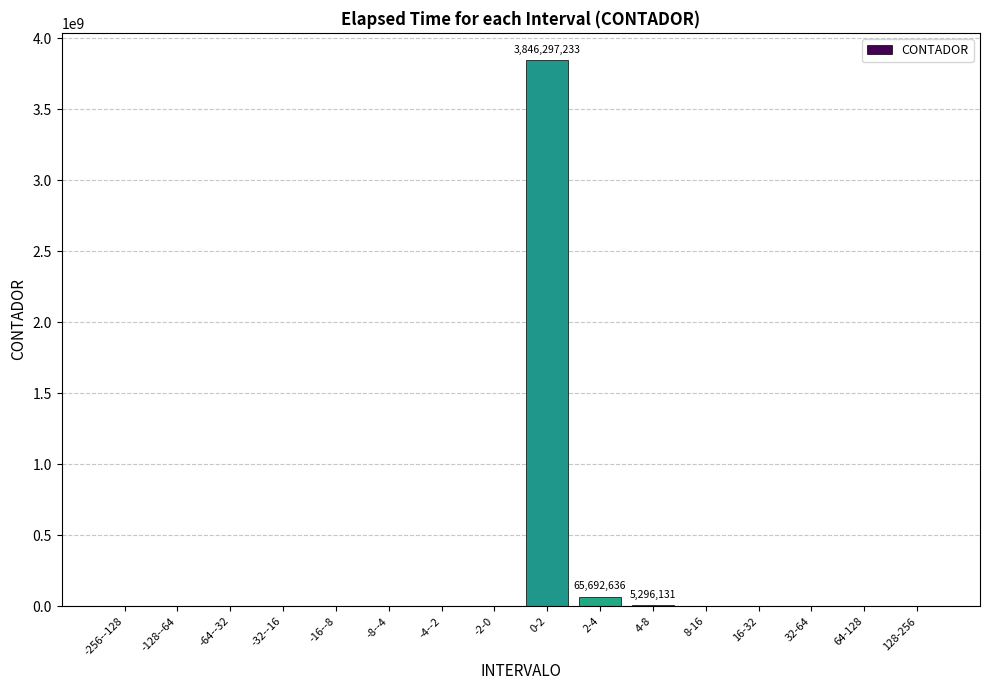

Is it true that the value at -4--2 is 0?

True